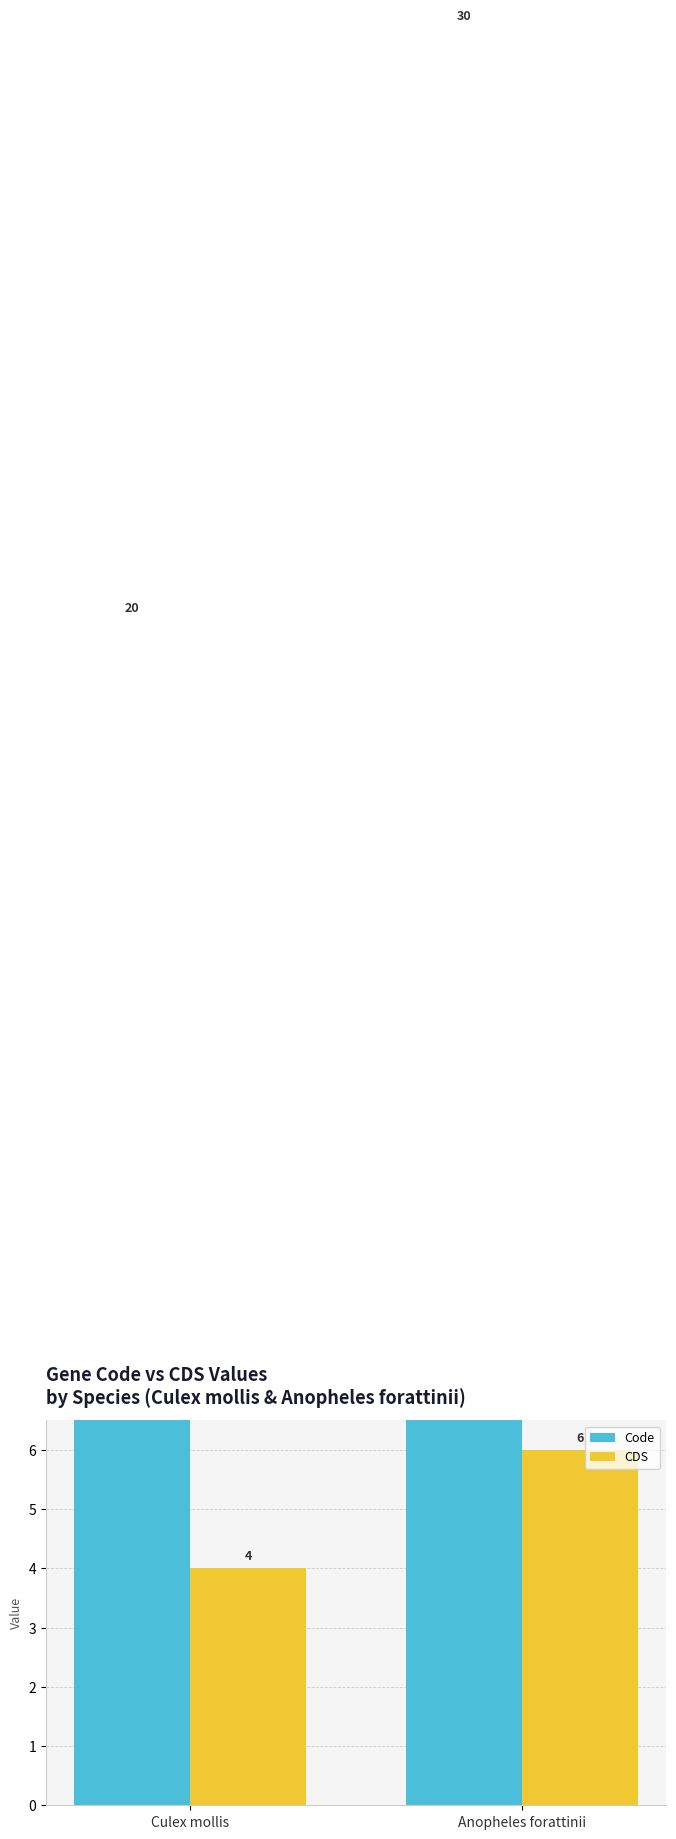

At which label does Code reach its minimum?

Culex mollis